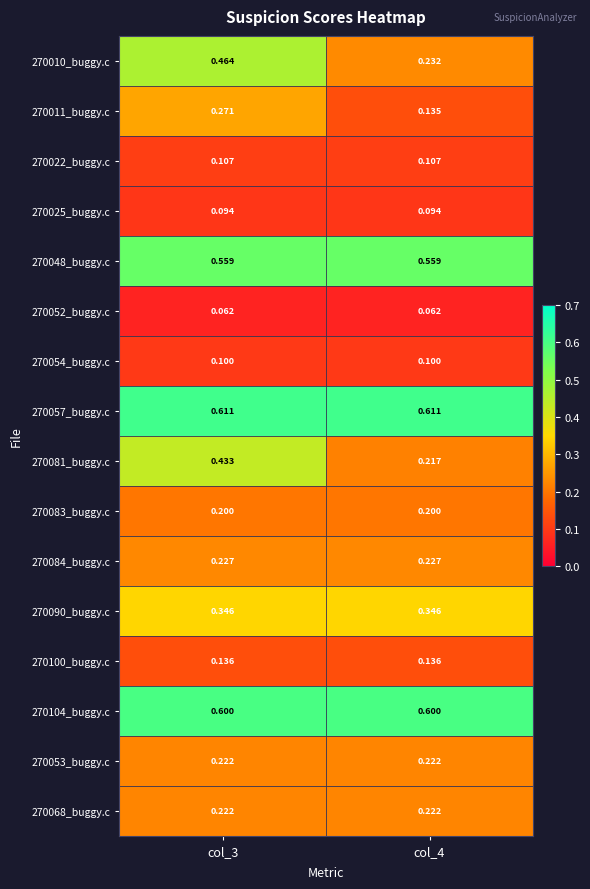

Is the value of 270100_buggy.c at col_3 greater than the value of 270054_buggy.c at col_4?

Yes